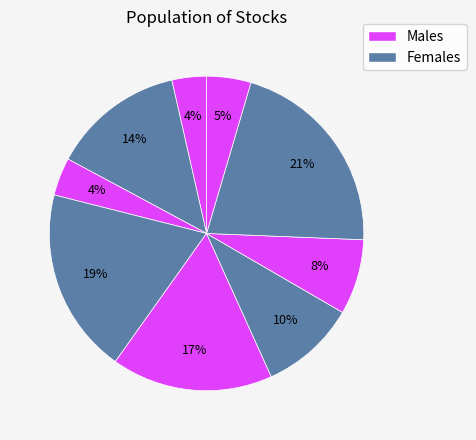

Count the number of slices in the pie.

9